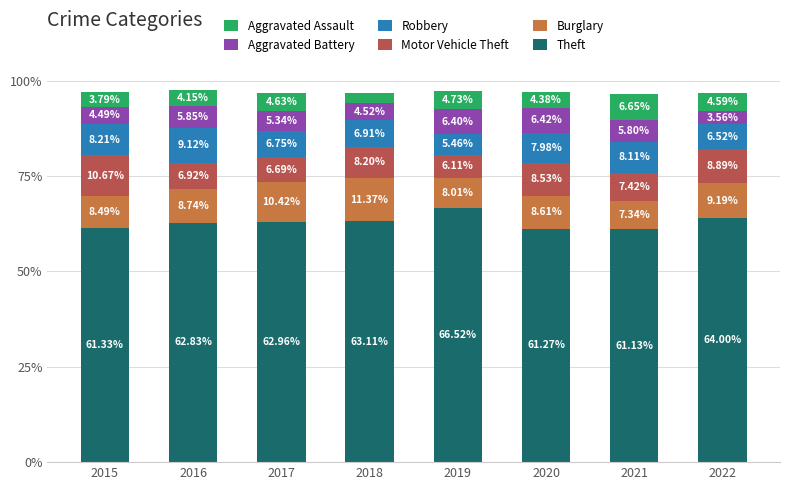

What are all the series names shown in the legend?

Aggravated Assault, Aggravated Battery, Robbery, Motor Vehicle Theft, Burglary, Theft